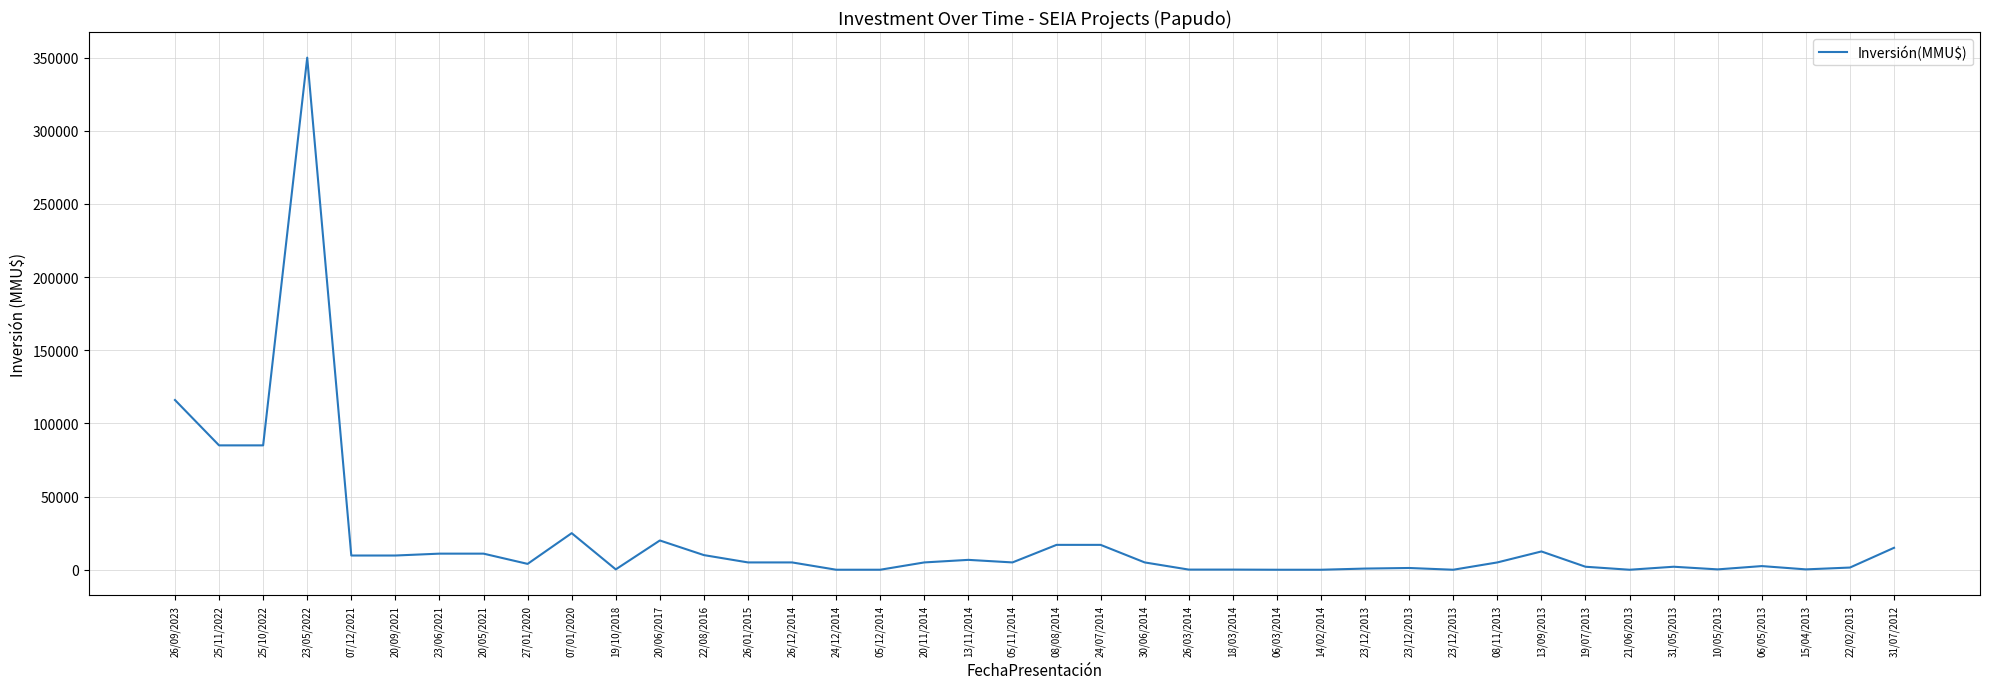

The chart shows a value of 2050 at 31/05/2013. True or false?

True